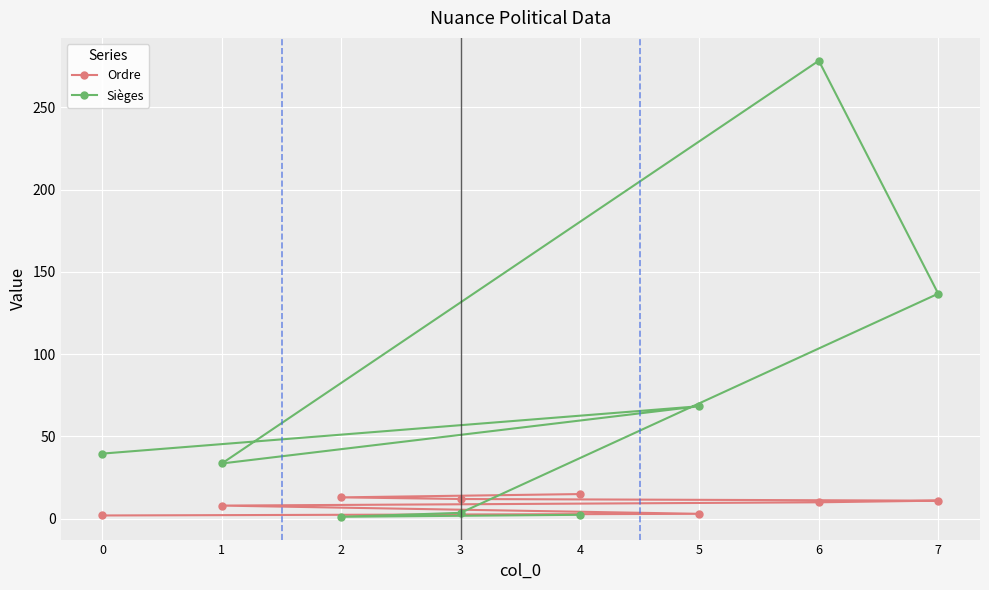

Read the Sièges value at 7.

136.8